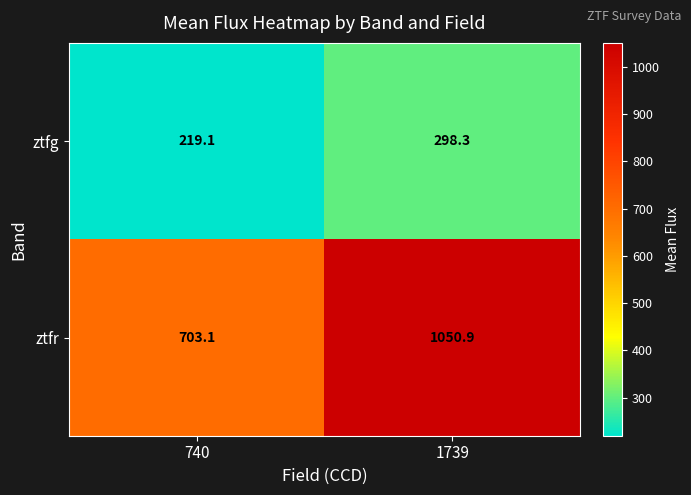

Reading left to right, transcribe all the data shown in this chart.

ztfg: 219.1	298.3
ztfr: 703.1	1050.9